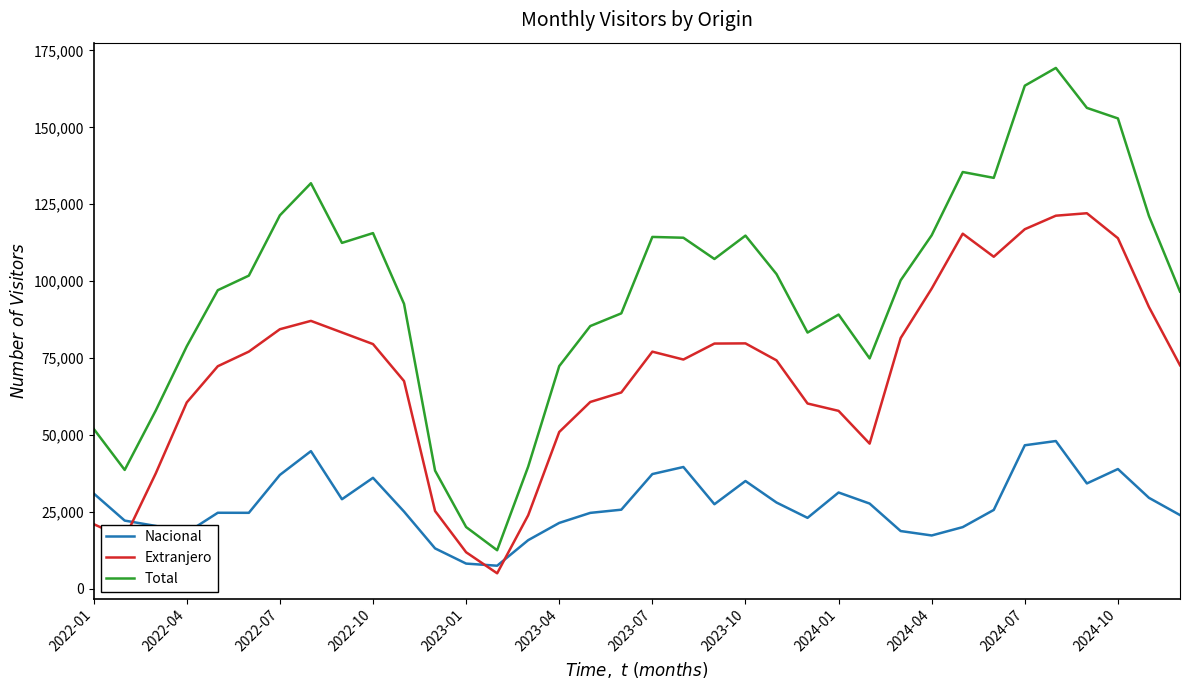

True or false: Nacional and Total cross at least once.

False